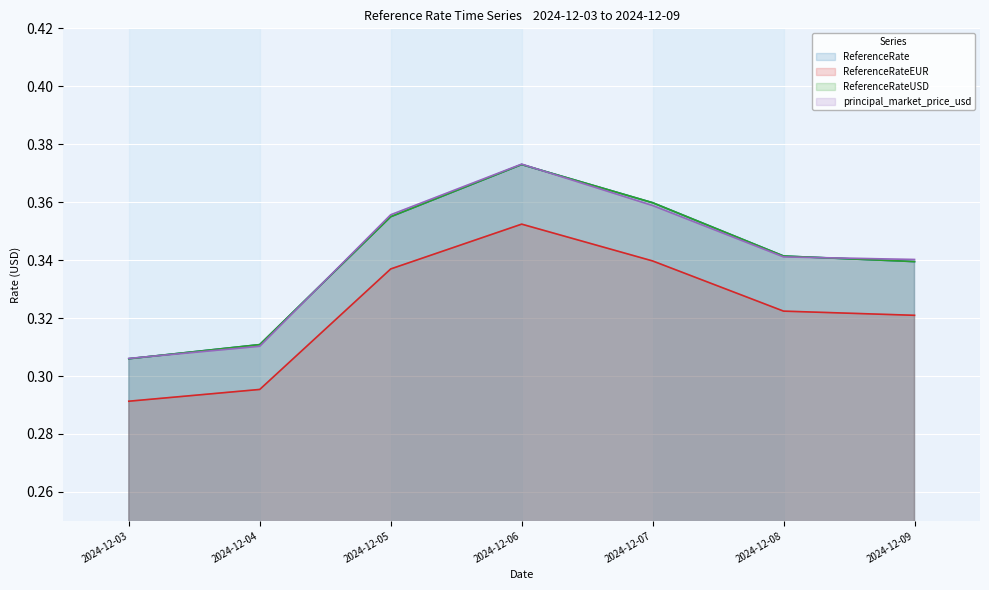

What is the value of the ReferenceRateUSD point at the 7th from the left?

0.3